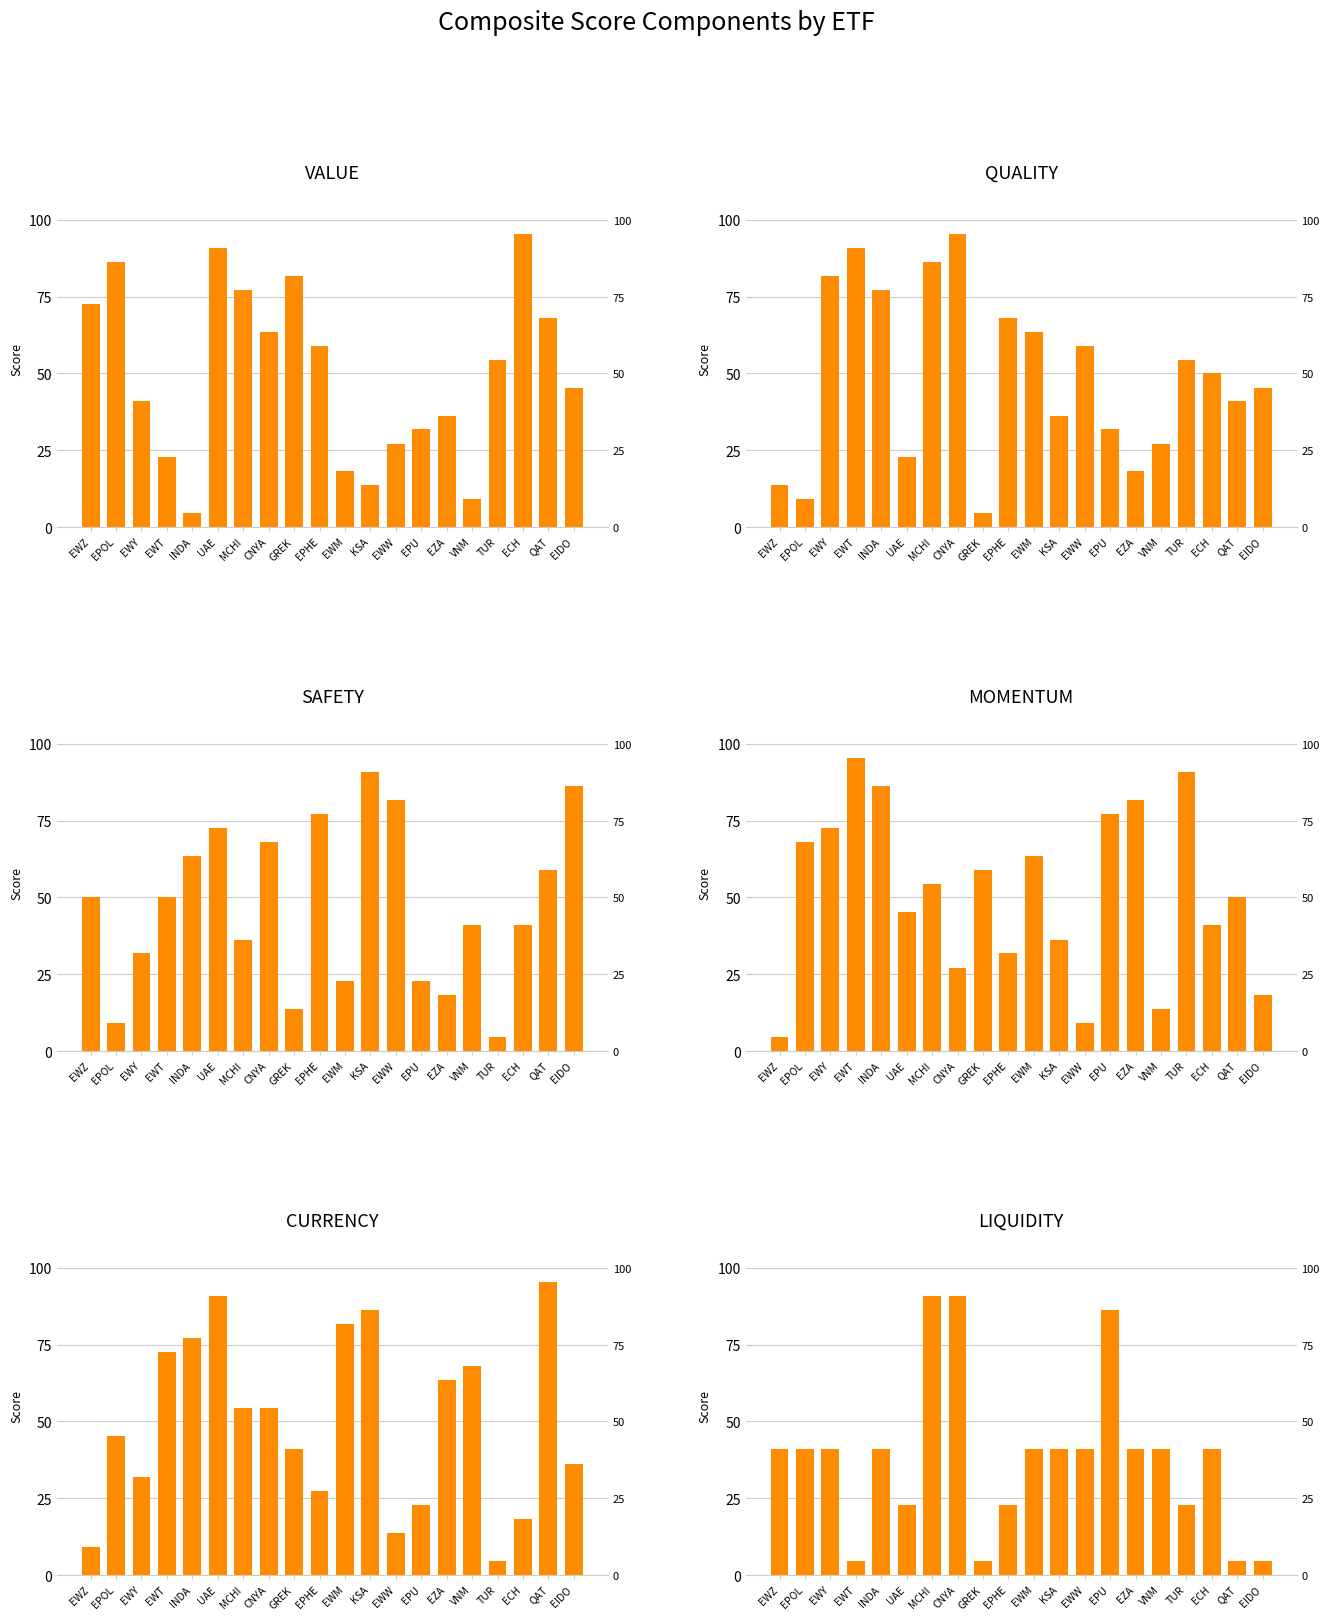

What is the spread (max minus min) of values at INDA?

81.8